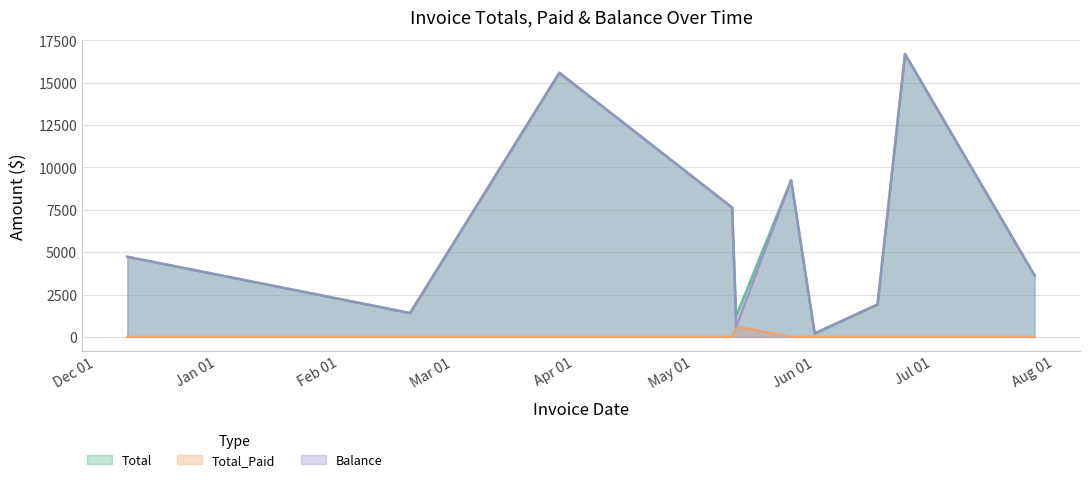

At how many categories does at least one series exceed 5743?

4